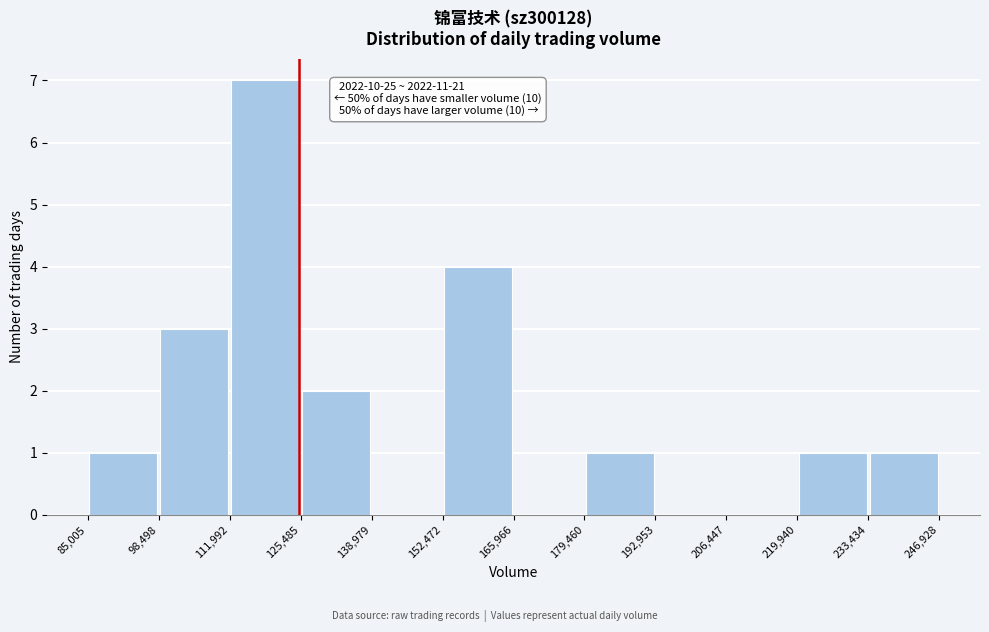

Which range on the x-axis has the tallest bar?

111,992 to 125,485